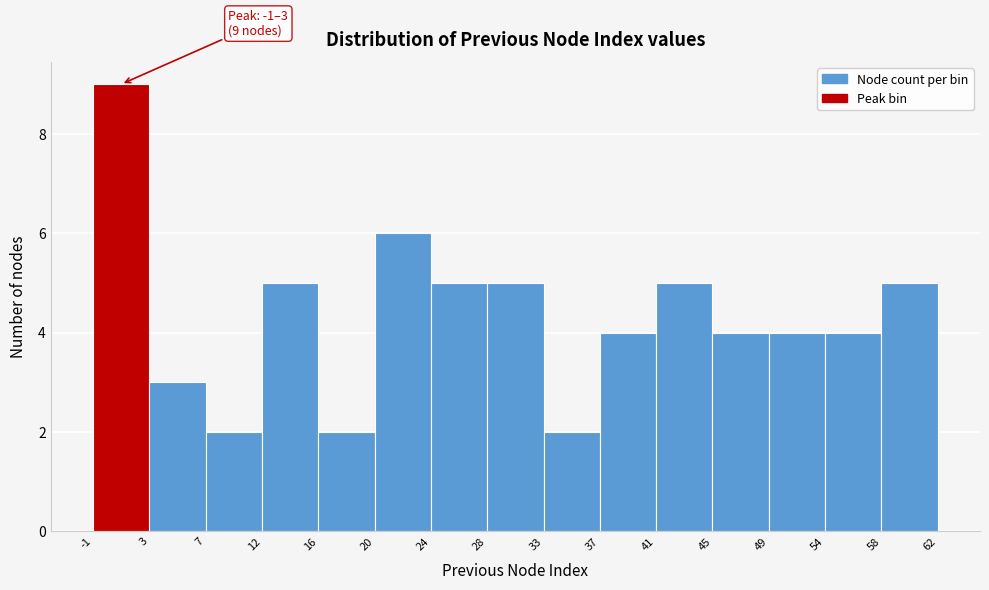

Over which range of the x-axis is the bar tallest?

-1 to 3